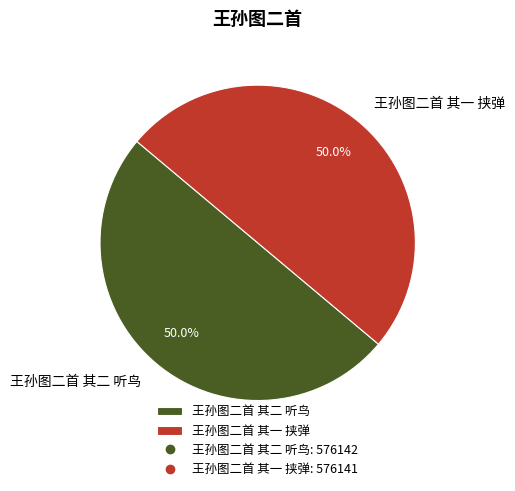

What percentage is NOT represented by 王孙图二首 其二 听鸟?

50.0%